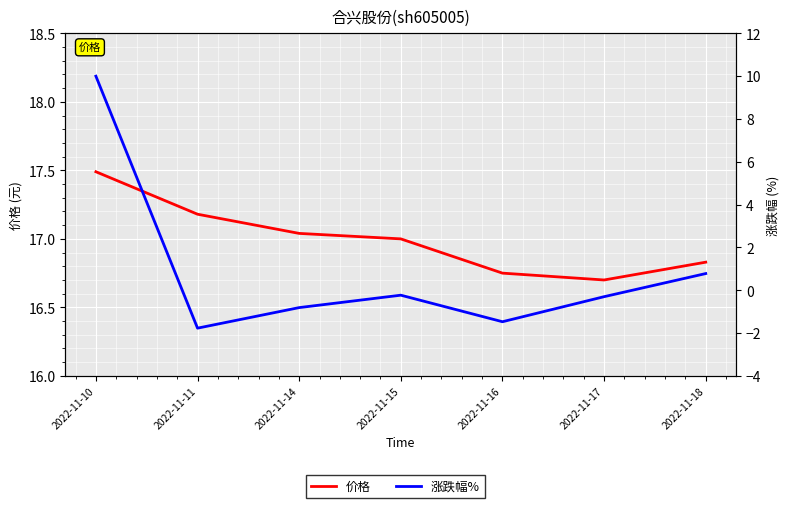

True or false: 价格 and 涨跌幅% intersect in this chart.

False